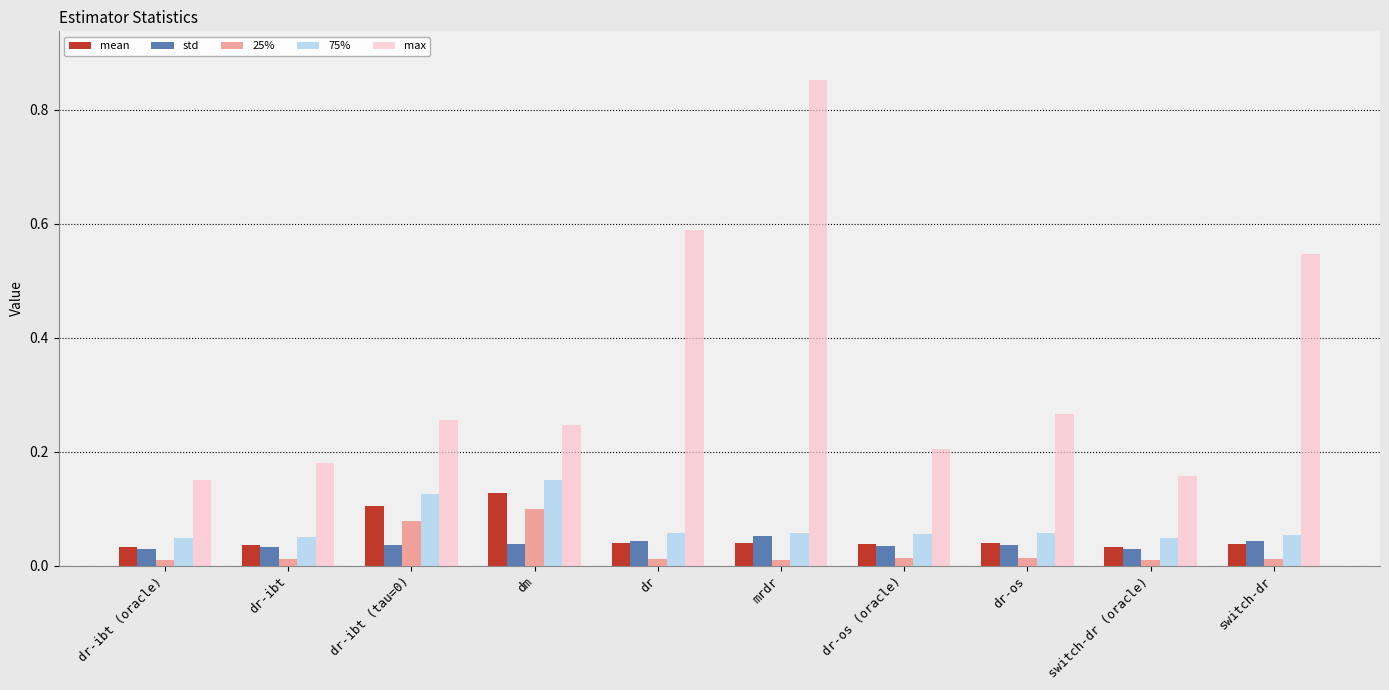

Which series has the largest total across all categories?

max